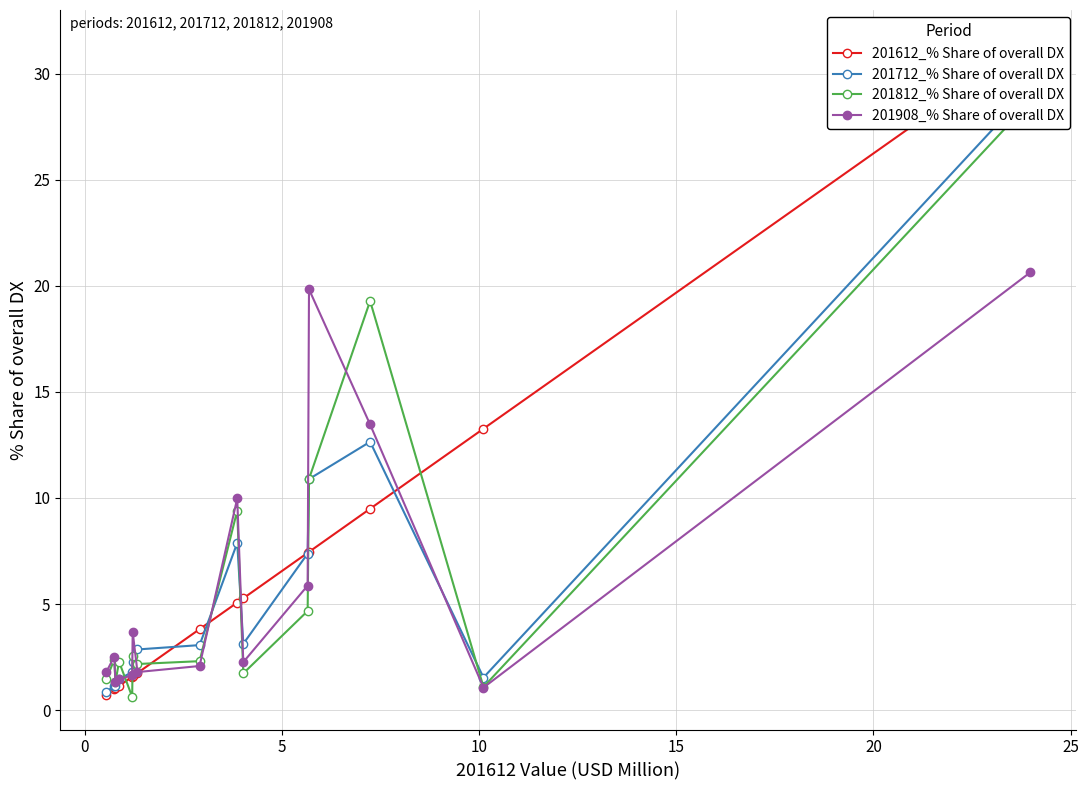

What is the value of the 201908_% Share of overall DX point at the 6th from the left?

3.7